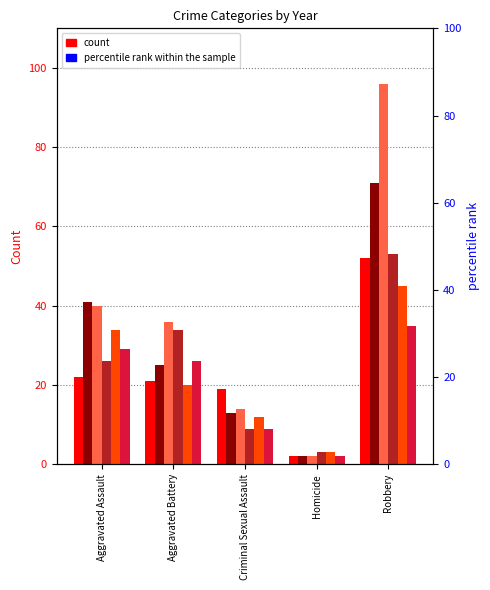

What is the average value of the 2019 series?

23